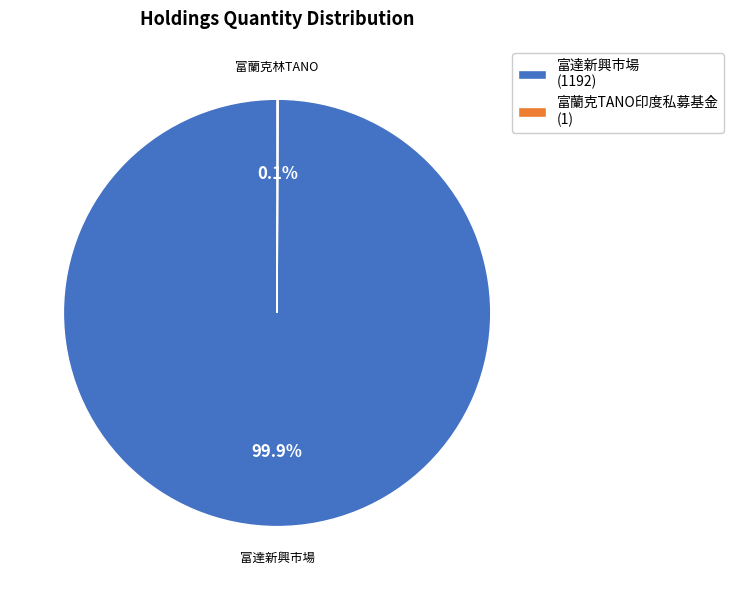

What portion of the pie excludes 富達新興市場 (1192)?

0.1%